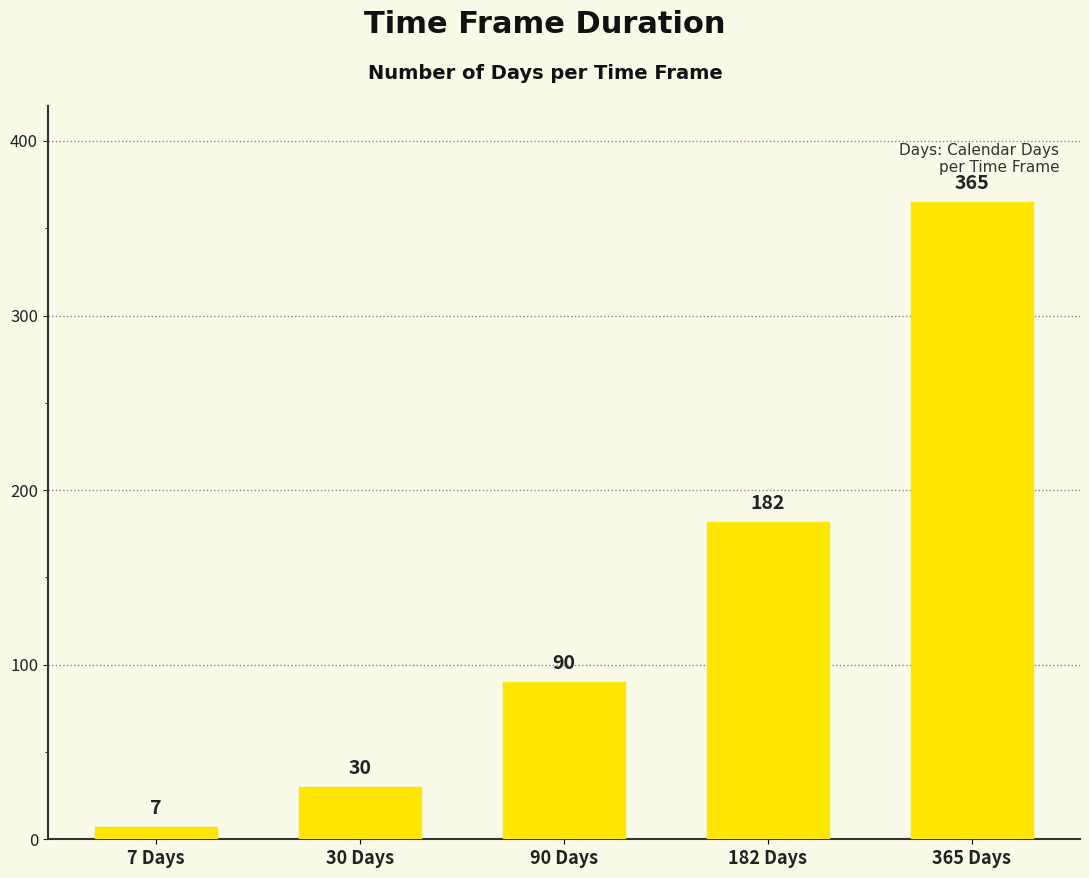

Rank the categories by value from lowest to highest.

7 Days, 30 Days, 90 Days, 182 Days, 365 Days